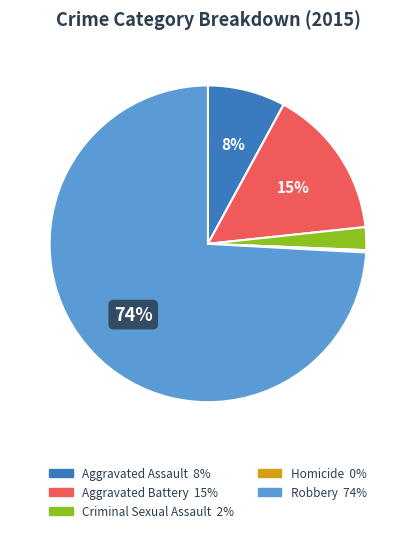

To the nearest percent, what is the difference between the Aggravated Battery and Aggravated Assault slice percentages?

7%